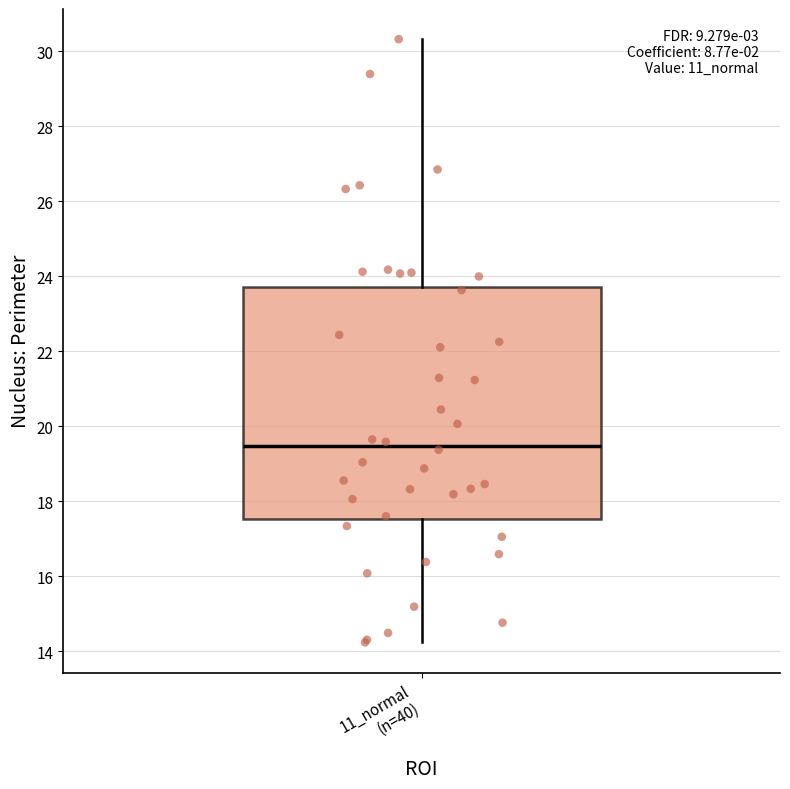

Where does the upper whisker of the box for 11_normal (n=40) end on the y-axis? The values are not printed on the chart, so give them approximately, as read against the axis.

30.4